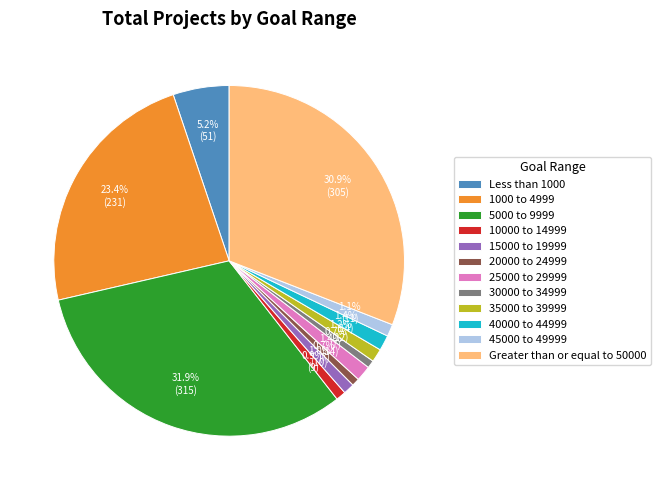

Is there any slice that represents more than half of the pie?

No